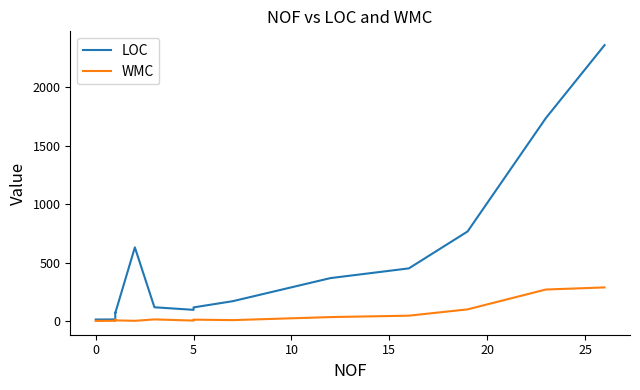

Does the chart have visible grid lines?

No